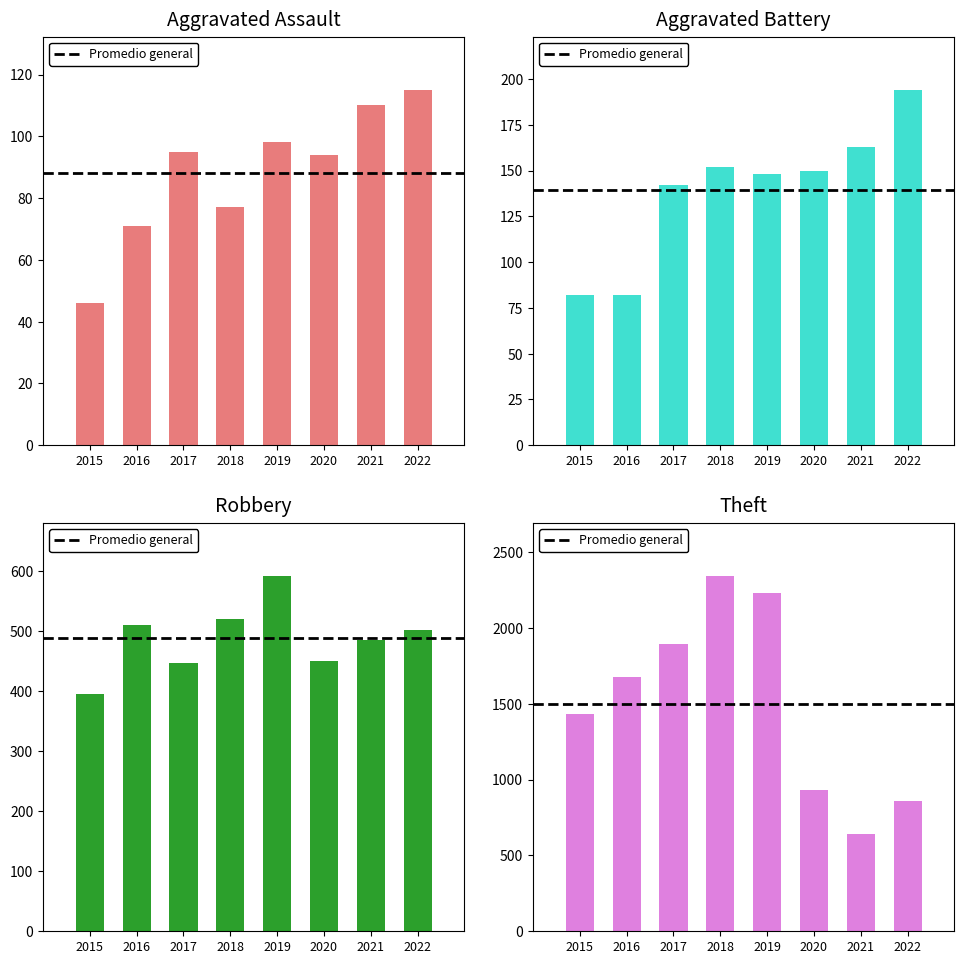

List the labels in order of Aggravated Assault value, largest first.

2022, 2021, 2019, 2017, 2020, 2018, 2016, 2015